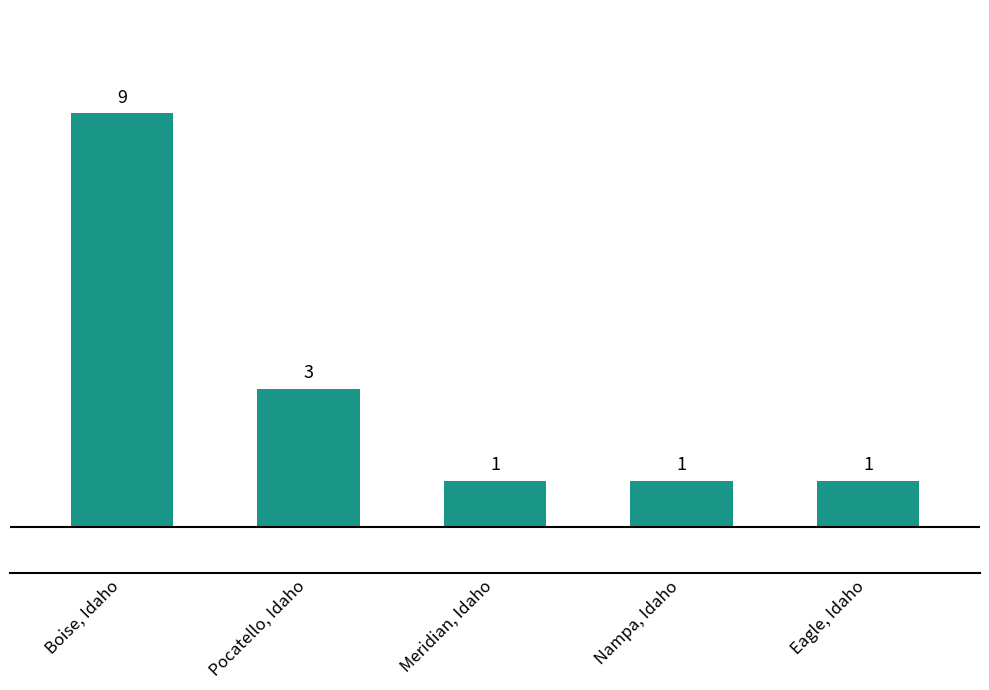

Is it true that the value at Boise, Idaho is 9?

True